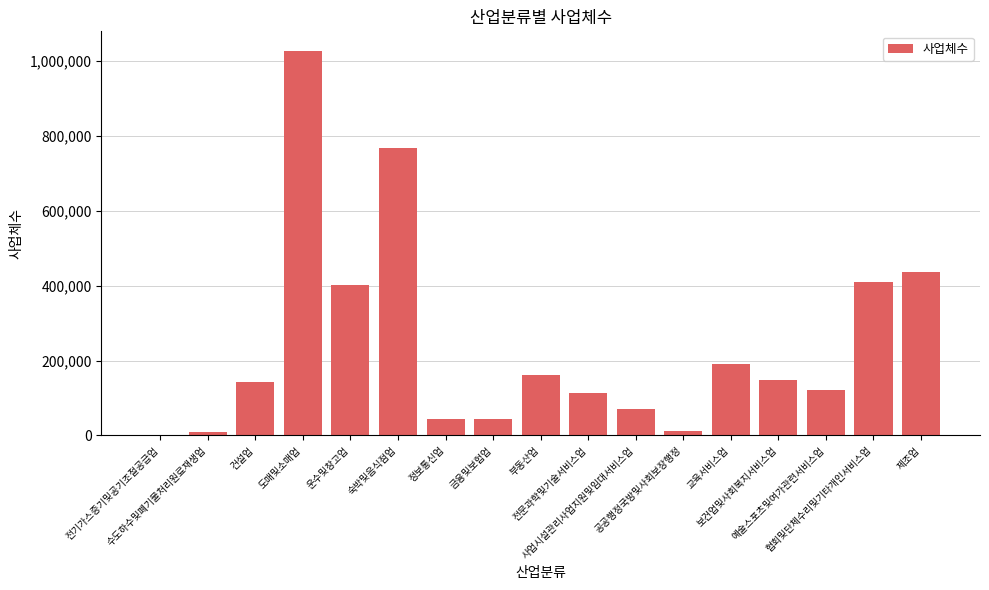

What is the sum of all values?

4096995